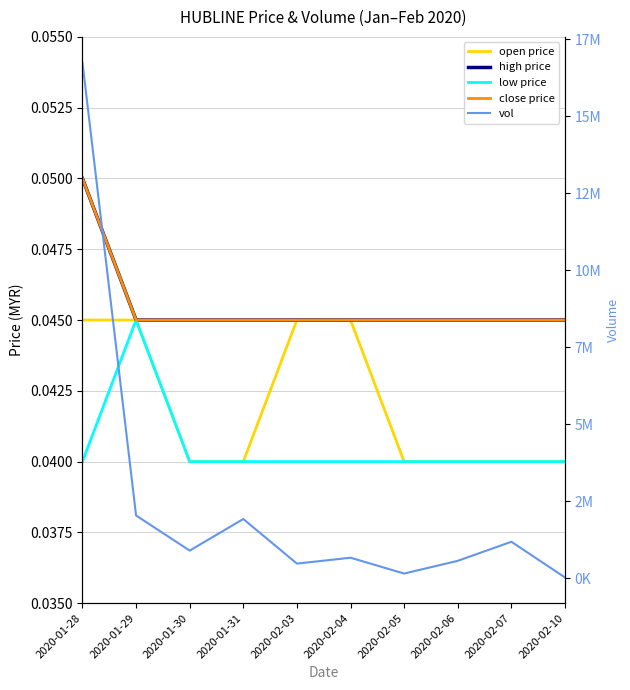

Which category has the highest value in the open price series?

2020-01-28